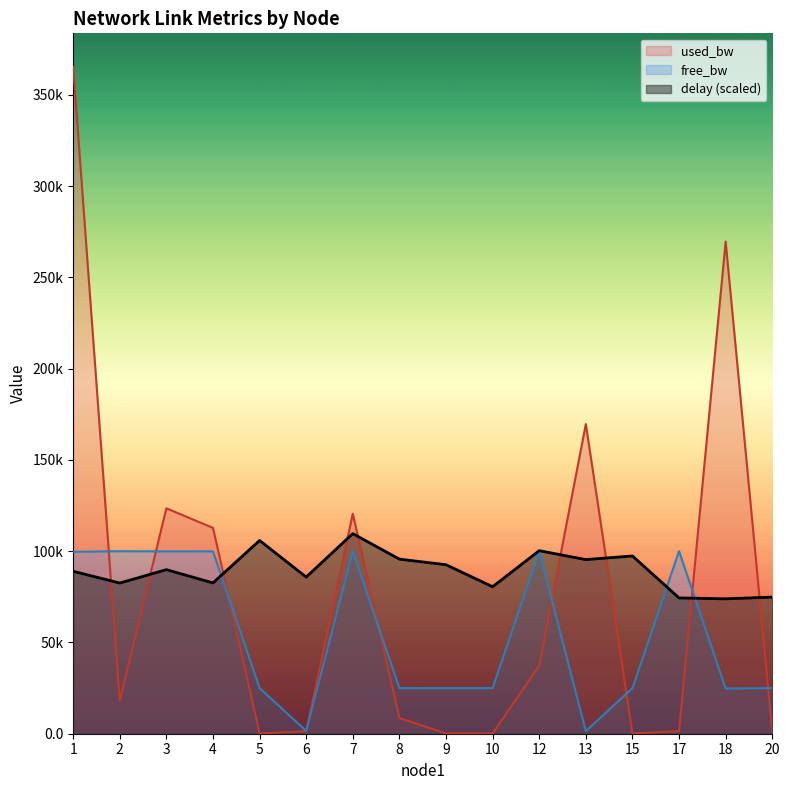

How many lines are shown in the chart?

3